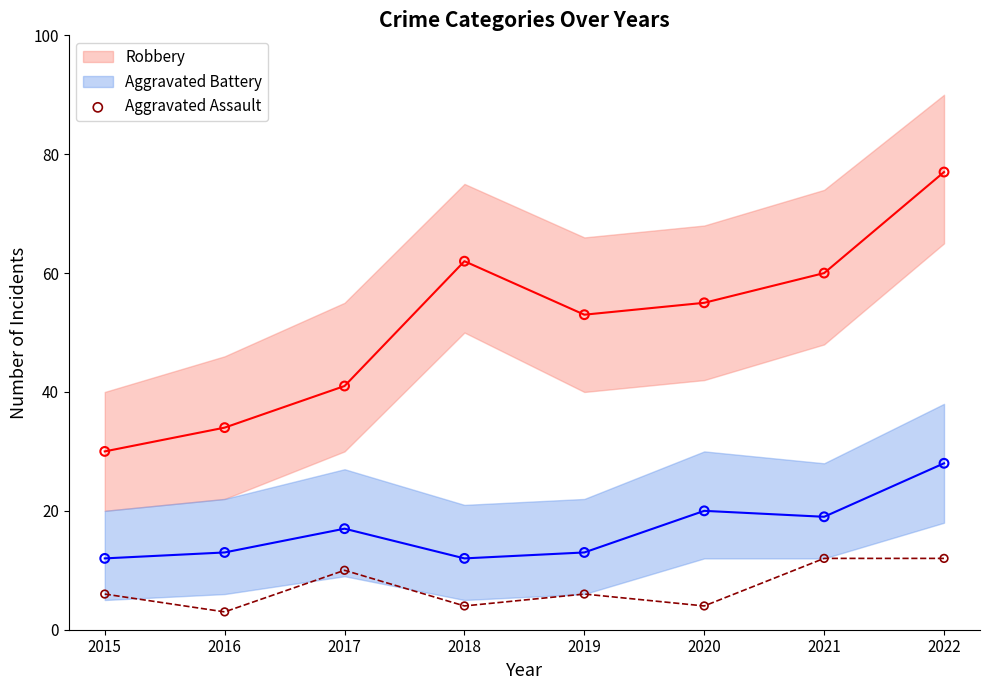

Which has a higher value, 2015 or 2017?

2017